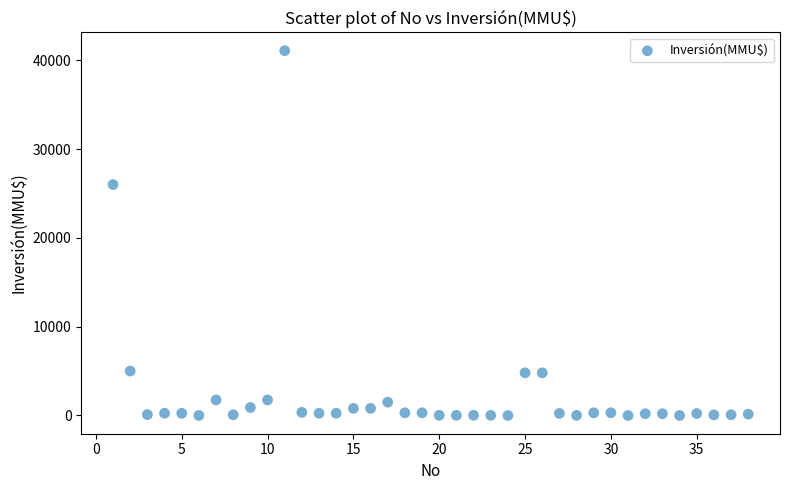

What Y value in the scatter plot is closest to 20537?

26000